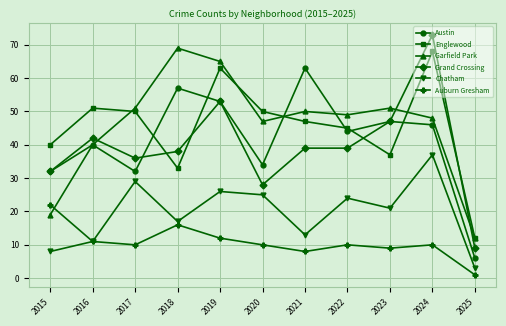

At which category does Grand Crossing reach its first local valley?

2017